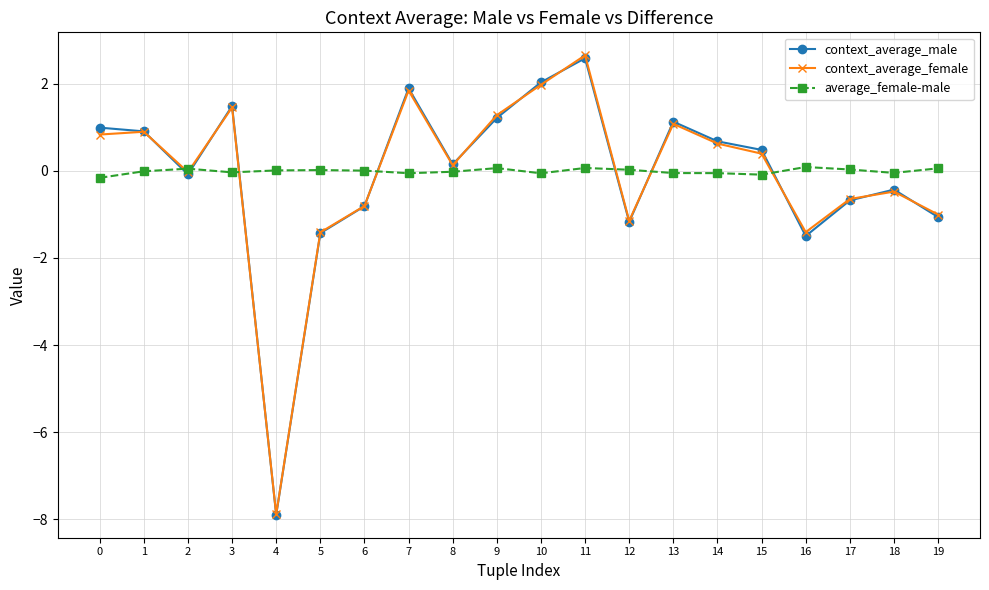

True or false: context_average_male and average_female-male intersect in this chart.

True